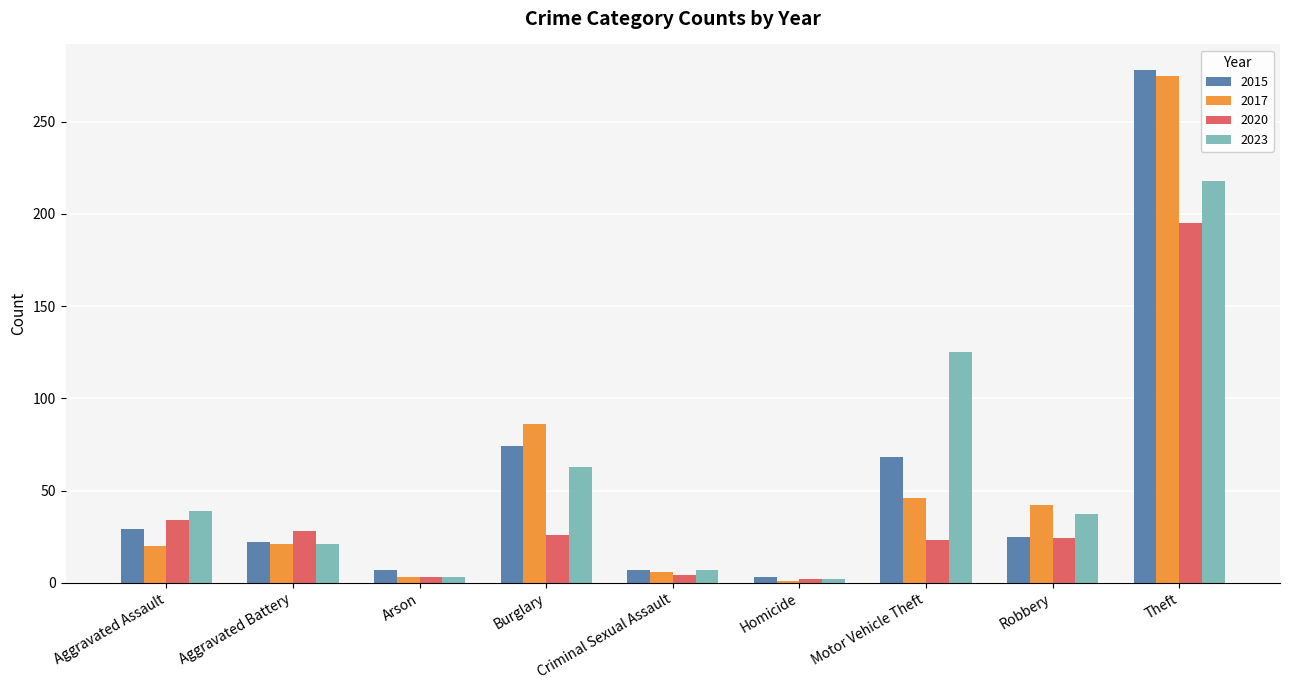

The 2020 series shows 7 at Aggravated Battery. True or false?

False